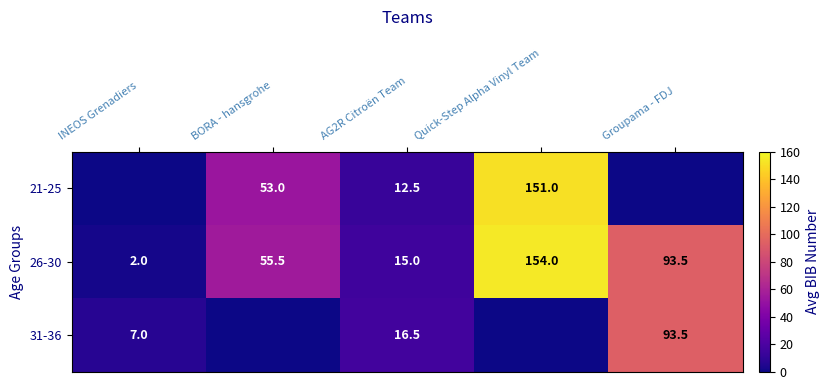

What is the average value of the 26-30 series?

64.0